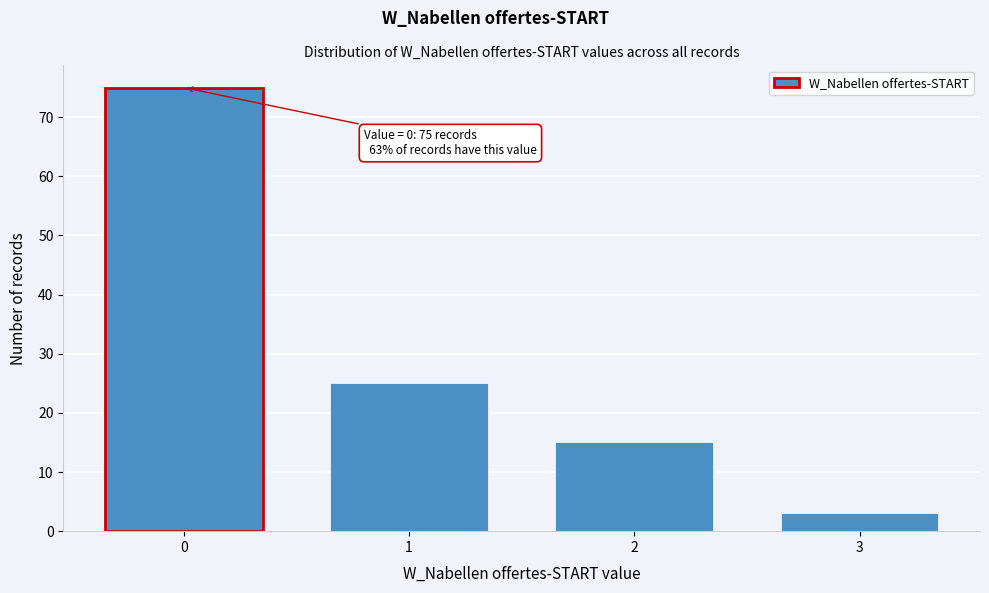

Reading right to left, extract all data points from this chart.

3	15	25	75